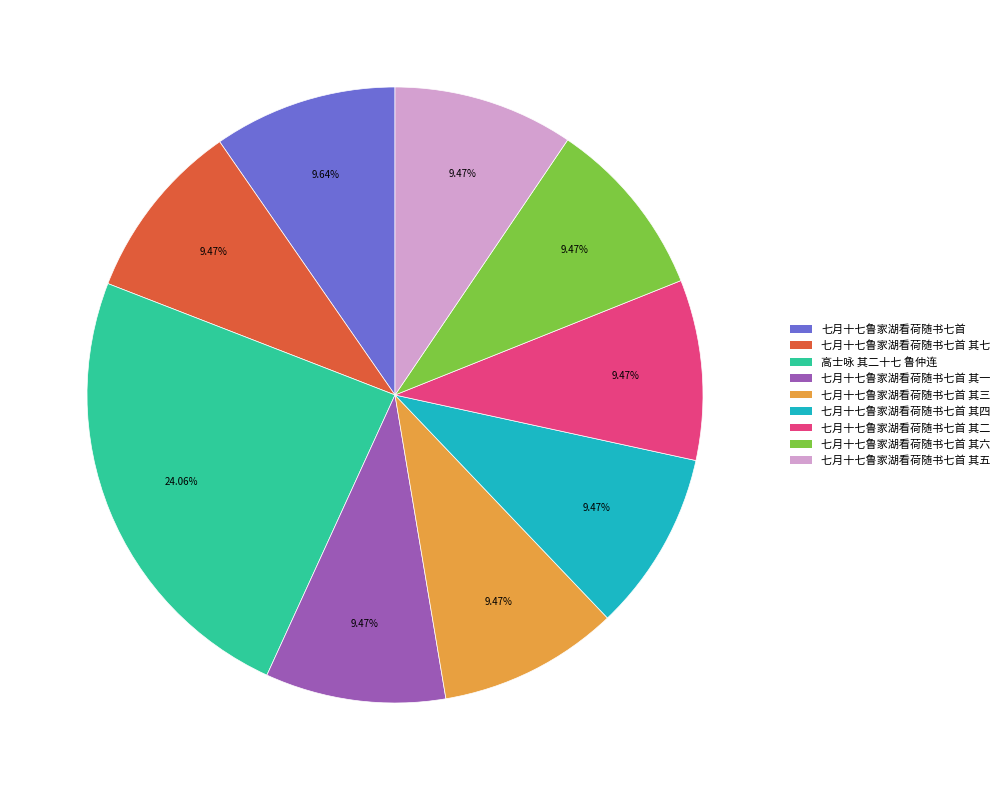

What percentage do 七月十七鲁家湖看荷随书七首 其二 and 七月十七鲁家湖看荷随书七首 其三 together represent?

18.9%